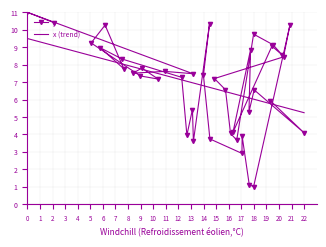

Count the number of values greater than 7.

24